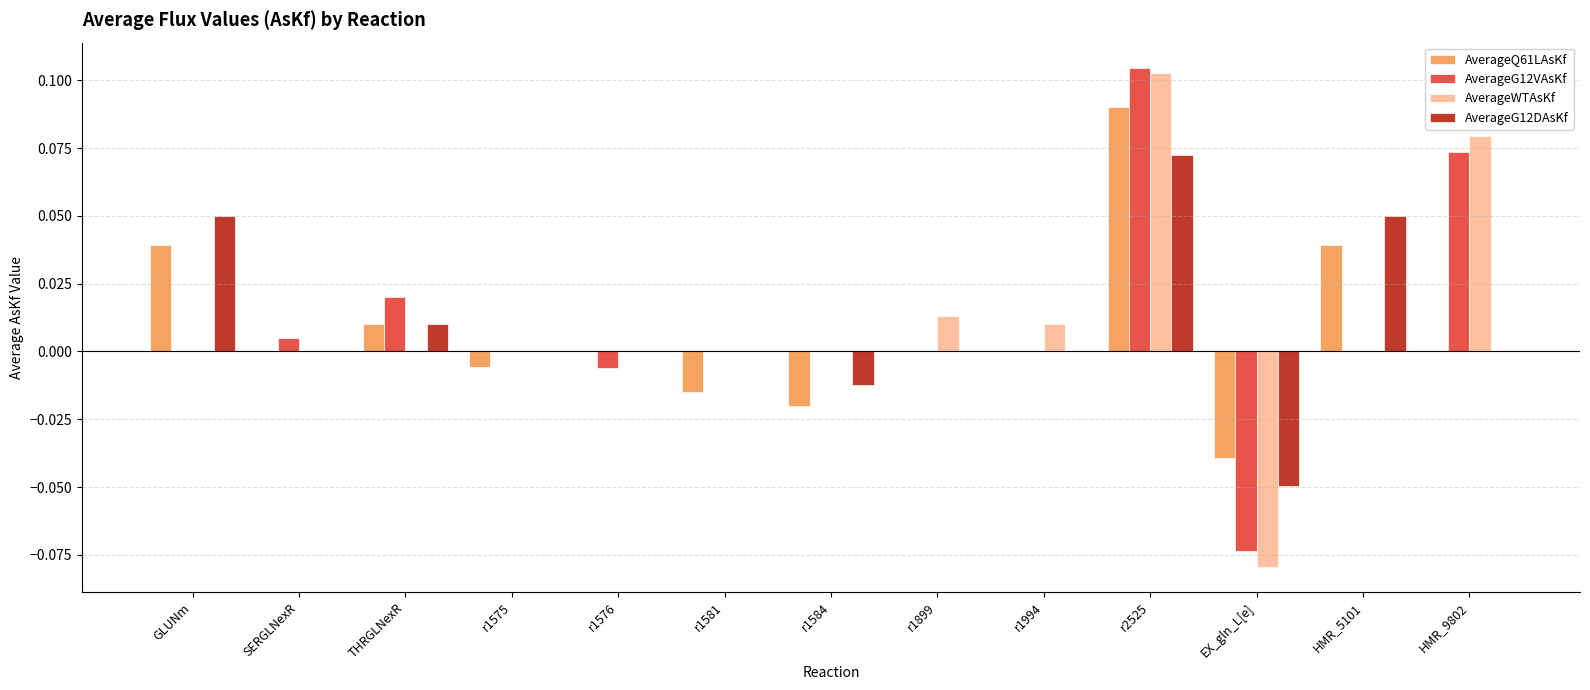

Which category has the highest value across all series?

r2525